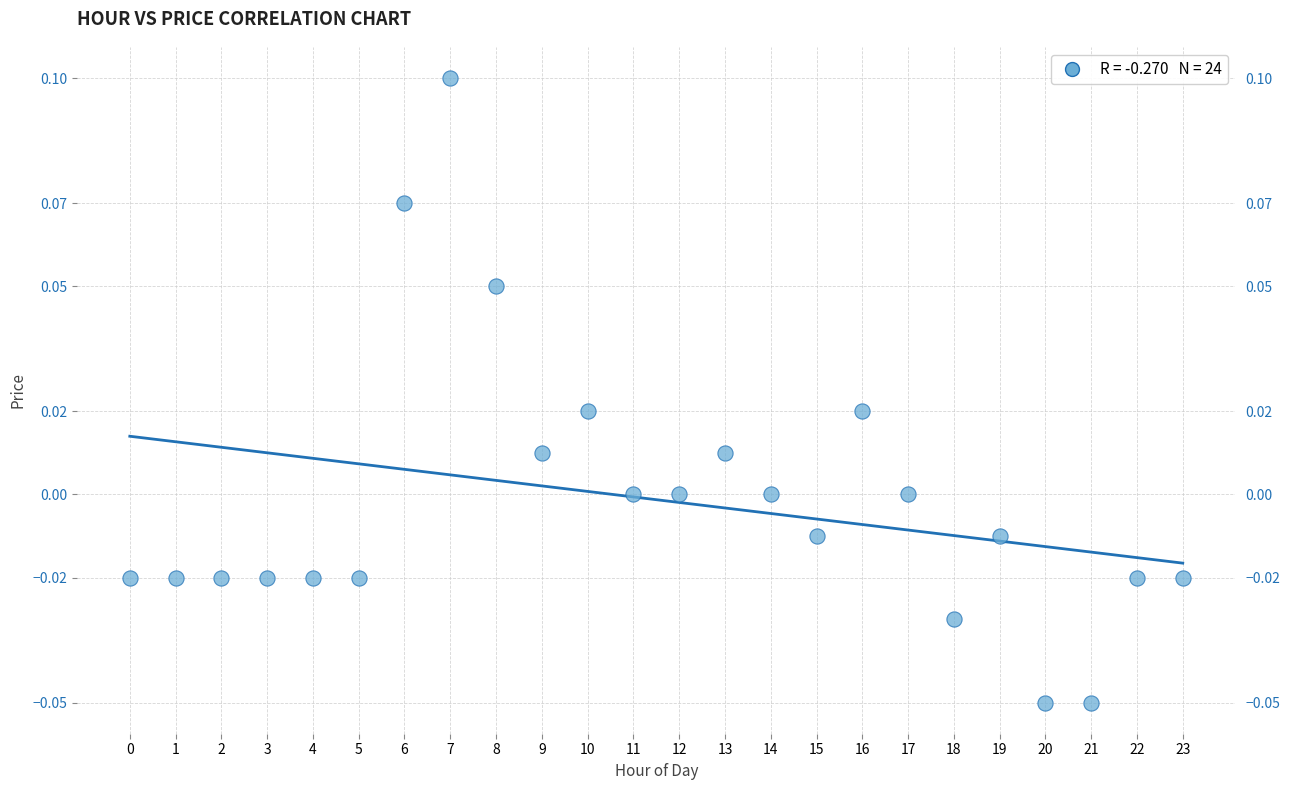

How many points are shown in the scatter plot?

24